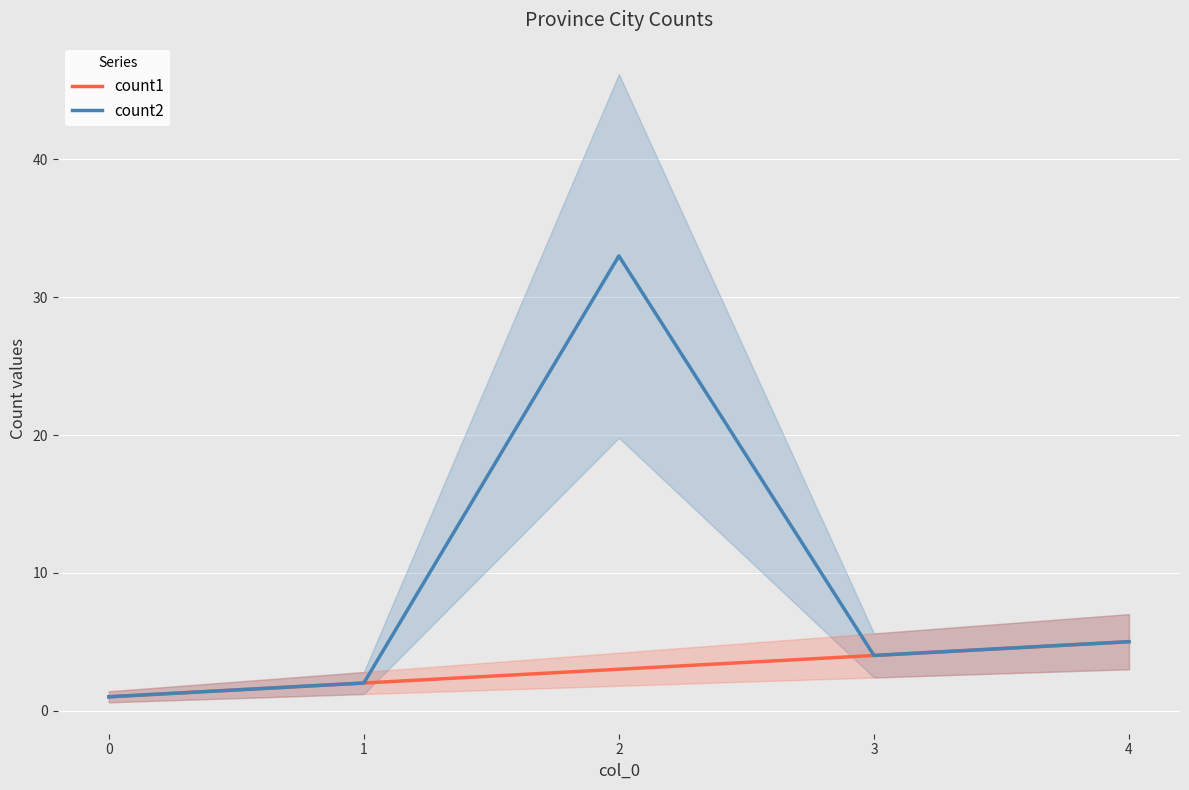

Reading left to right, transcribe all the data shown in this chart.

count1: 0=1	1=2	2=3	3=4	4=5
count2: 0=1	1=2	2=33	3=4	4=5